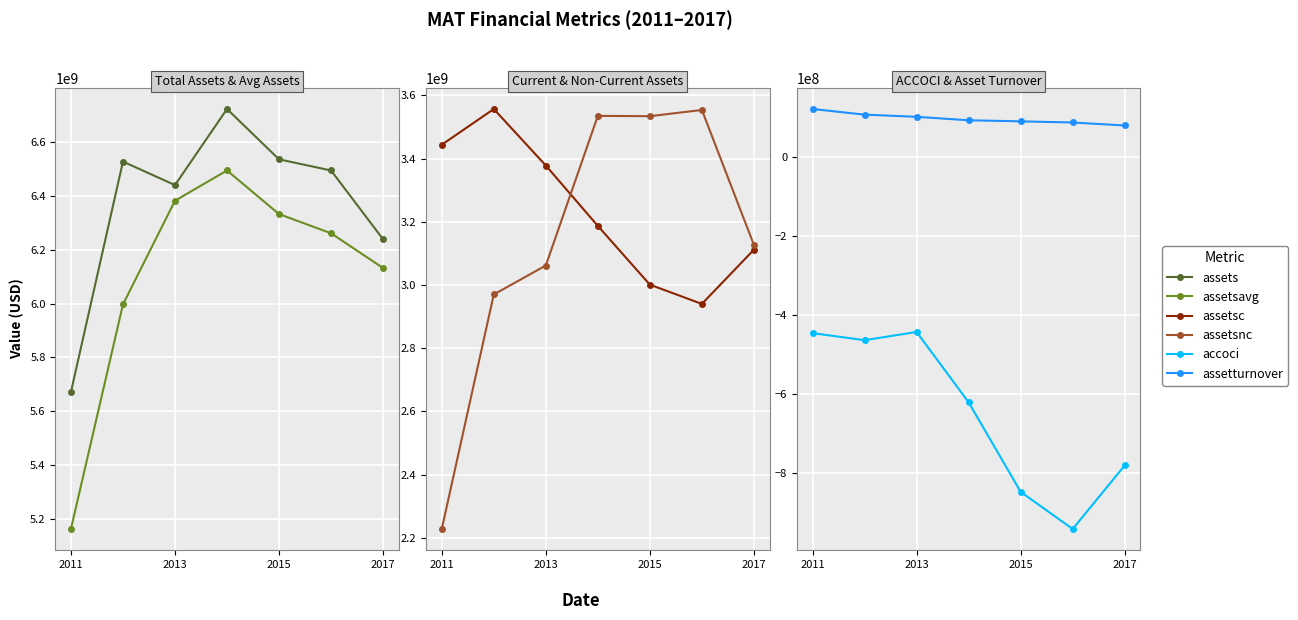

What is the maximum value shown in the chart?

6721983000